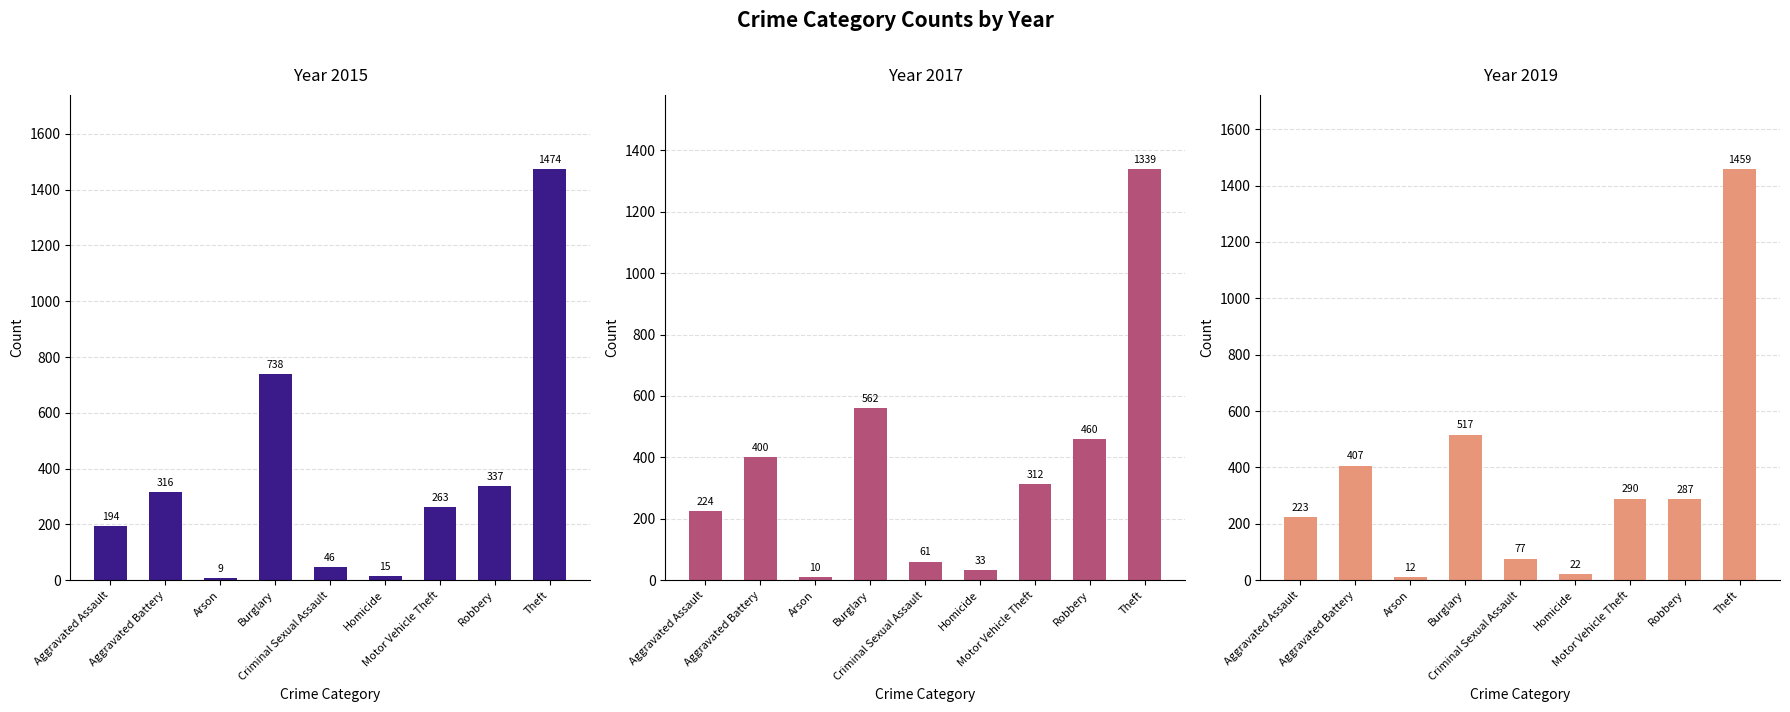

True or false: 2017 has a value of 54 at Homicide.

False